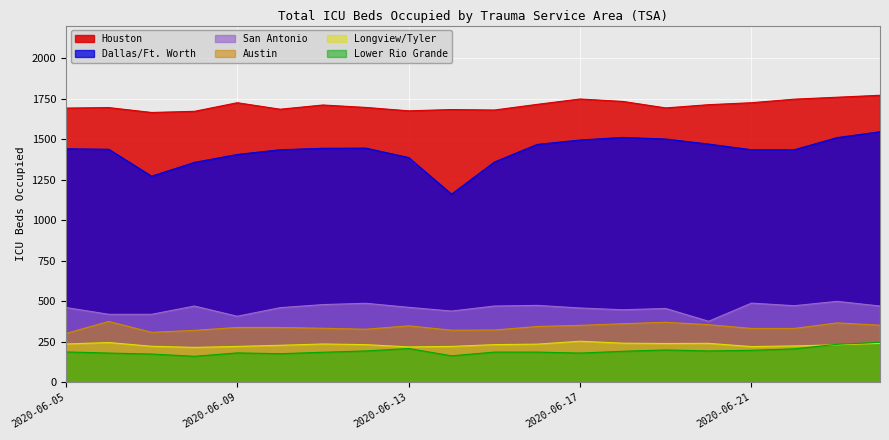

Reading right to left, what are all the values shown in this chart?

Dallas/Ft. Worth: 2020-06-24=1545	2020-06-23=1509	2020-06-22=1434	2020-06-21=1434	2020-06-20=1469	2020-06-19=1500	2020-06-18=1510	2020-06-17=1494	2020-06-16=1467	2020-06-15=1358	2020-06-14=1160	2020-06-13=1386	2020-06-12=1444	2020-06-11=1443	2020-06-10=1434	2020-06-09=1405	2020-06-08=1356	2020-06-07=1271	2020-06-06=1437	2020-06-05=1440
Houston: 2020-06-24=1770	2020-06-23=1758	2020-06-22=1746	2020-06-21=1724	2020-06-20=1712	2020-06-19=1692	2020-06-18=1732	2020-06-17=1747	2020-06-16=1714	2020-06-15=1679	2020-06-14=1682	2020-06-13=1674	2020-06-12=1695	2020-06-11=1710	2020-06-10=1684	2020-06-09=1724	2020-06-08=1671	2020-06-07=1664	2020-06-06=1694	2020-06-05=1691
San Antonio: 2020-06-24=470	2020-06-23=499	2020-06-22=472	2020-06-21=488	2020-06-20=376	2020-06-19=455	2020-06-18=447	2020-06-17=458	2020-06-16=474	2020-06-15=470	2020-06-14=439	2020-06-13=462	2020-06-12=487	2020-06-11=479	2020-06-10=460	2020-06-09=407	2020-06-08=470	2020-06-07=419	2020-06-06=419	2020-06-05=461
Austin: 2020-06-24=352	2020-06-23=366	2020-06-22=332	2020-06-21=332	2020-06-20=355	2020-06-19=370	2020-06-18=361	2020-06-17=351	2020-06-16=344	2020-06-15=322	2020-06-14=321	2020-06-13=348	2020-06-12=327	2020-06-11=333	2020-06-10=338	2020-06-09=338	2020-06-08=320	2020-06-07=308	2020-06-06=375	2020-06-05=301
Lower Rio Grande: 2020-06-24=246	2020-06-23=234	2020-06-22=206	2020-06-21=197	2020-06-20=193	2020-06-19=199	2020-06-18=191	2020-06-17=180	2020-06-16=186	2020-06-15=186	2020-06-14=163	2020-06-13=208	2020-06-12=193	2020-06-11=185	2020-06-10=176	2020-06-09=181	2020-06-08=160	2020-06-07=174	2020-06-06=180	2020-06-05=187
Longview/Tyler: 2020-06-24=240	2020-06-23=231	2020-06-22=224	2020-06-21=220	2020-06-20=240	2020-06-19=239	2020-06-18=241	2020-06-17=253	2020-06-16=235	2020-06-15=232	2020-06-14=221	2020-06-13=218	2020-06-12=232	2020-06-11=236	2020-06-10=228	2020-06-09=221	2020-06-08=215	2020-06-07=222	2020-06-06=245	2020-06-05=236